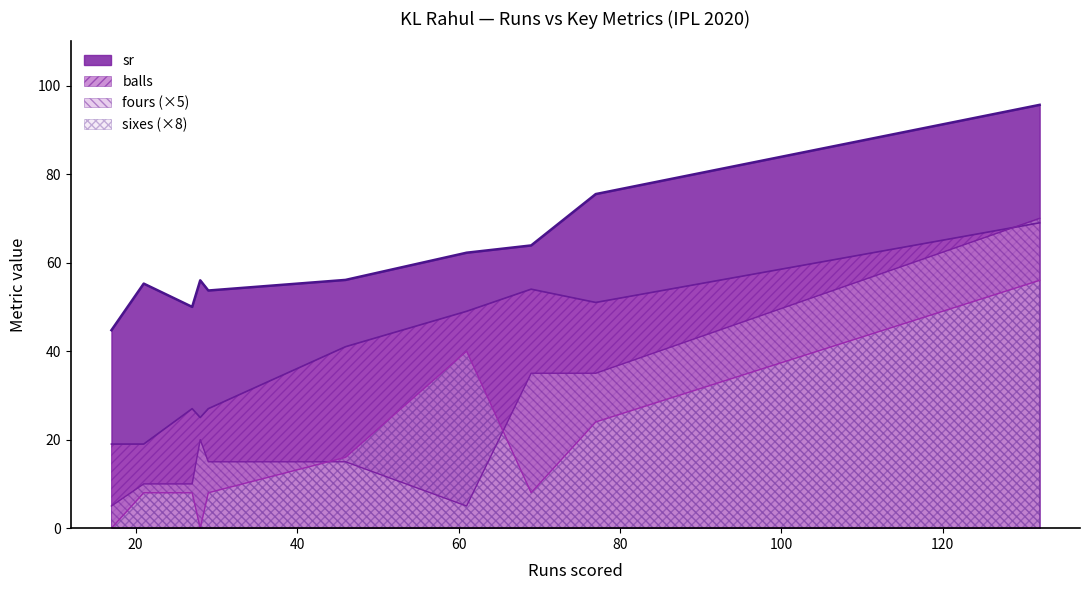

List the labels in order of sr value, smallest first.

17, 27, 29, 21, 28, 46, 61, 69, 77, 132